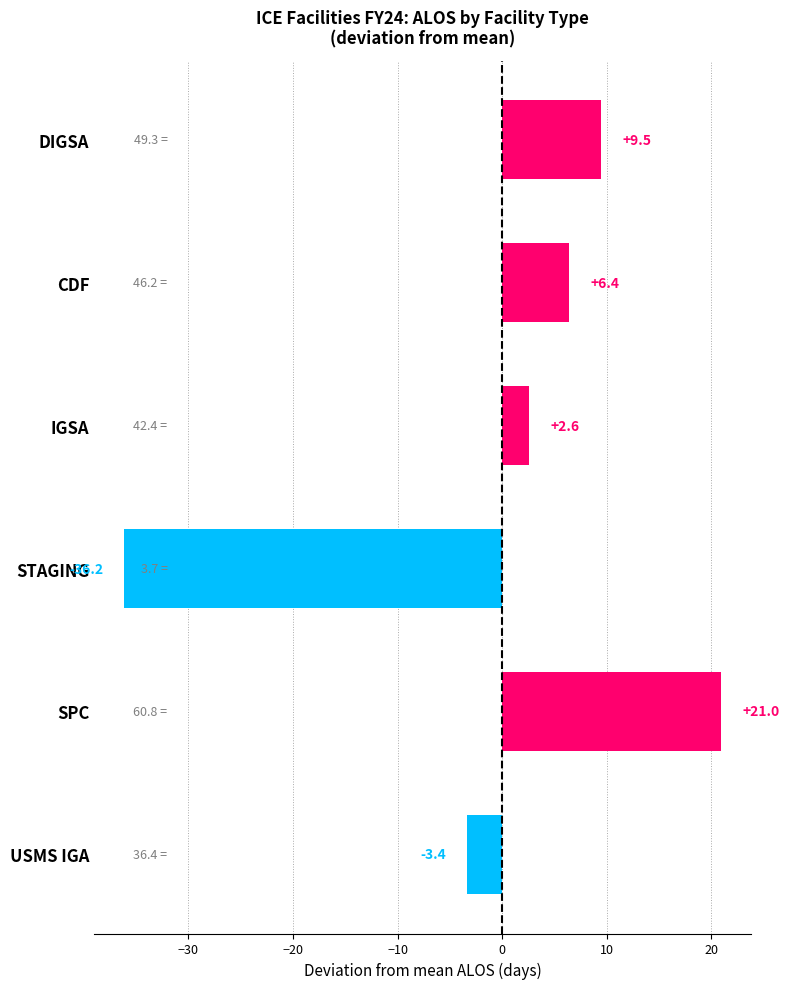

The chart shows a value of 6.4 at CDF. True or false?

True